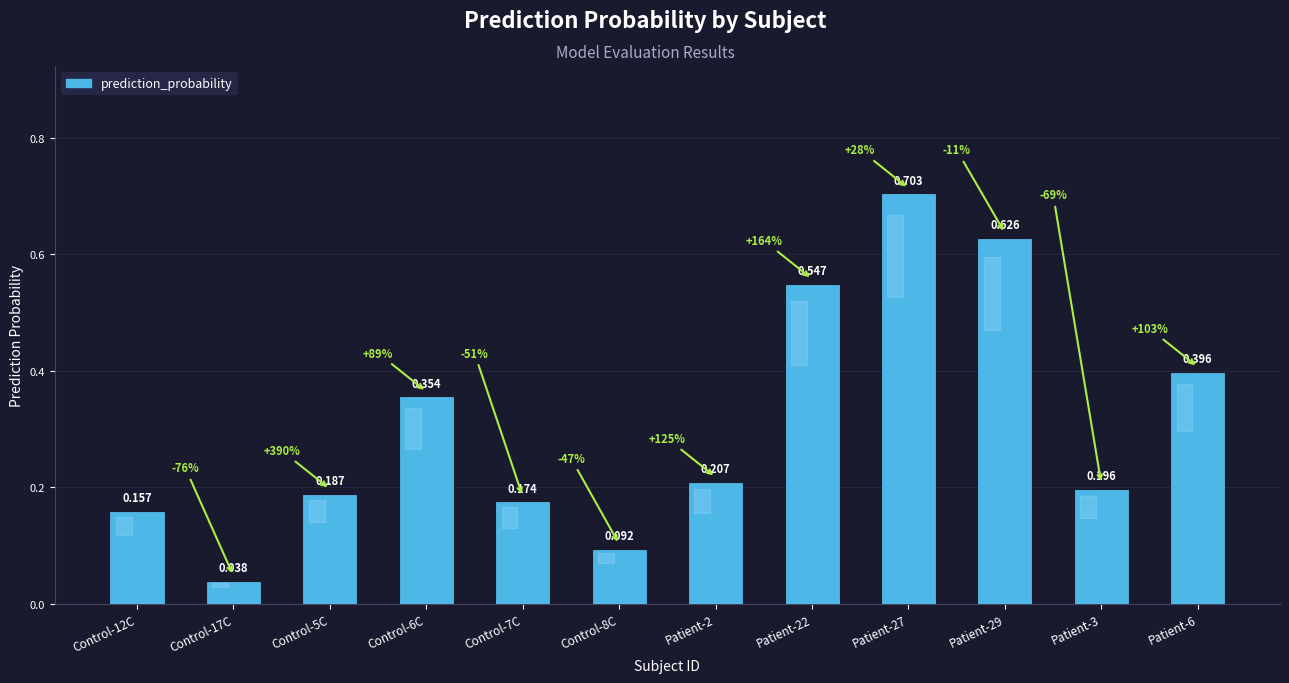

What is the sum of all values?

3.7